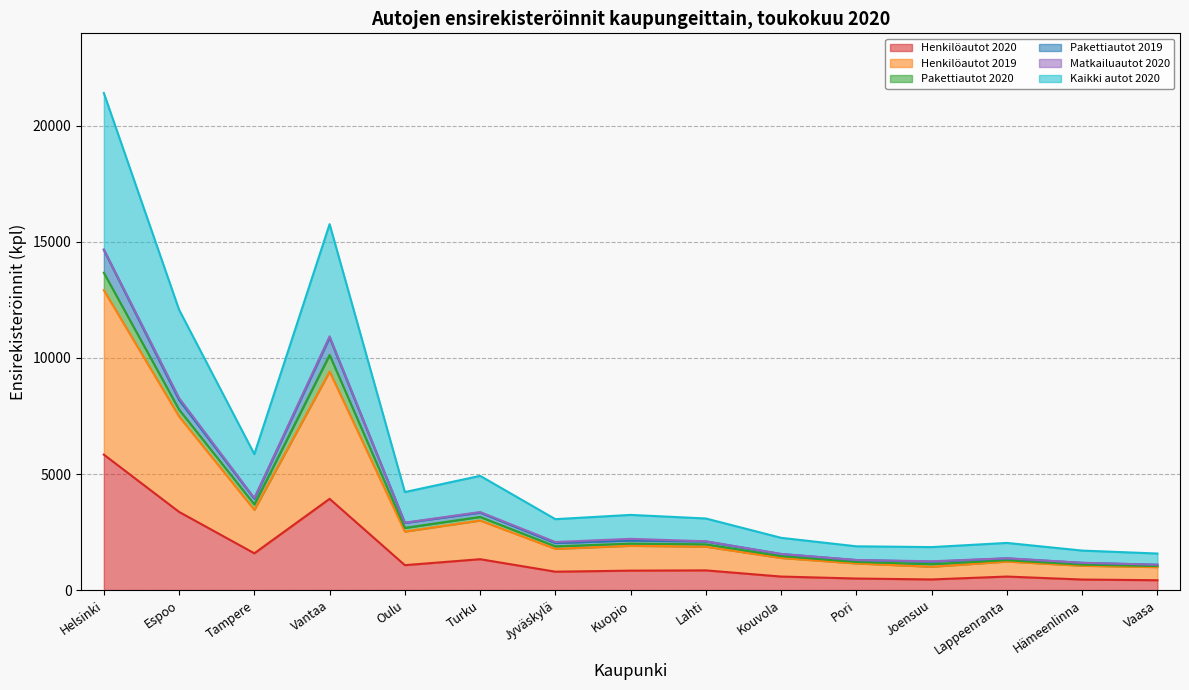

How many interior local peaks does the Kaikki autot 2020 series have?

4